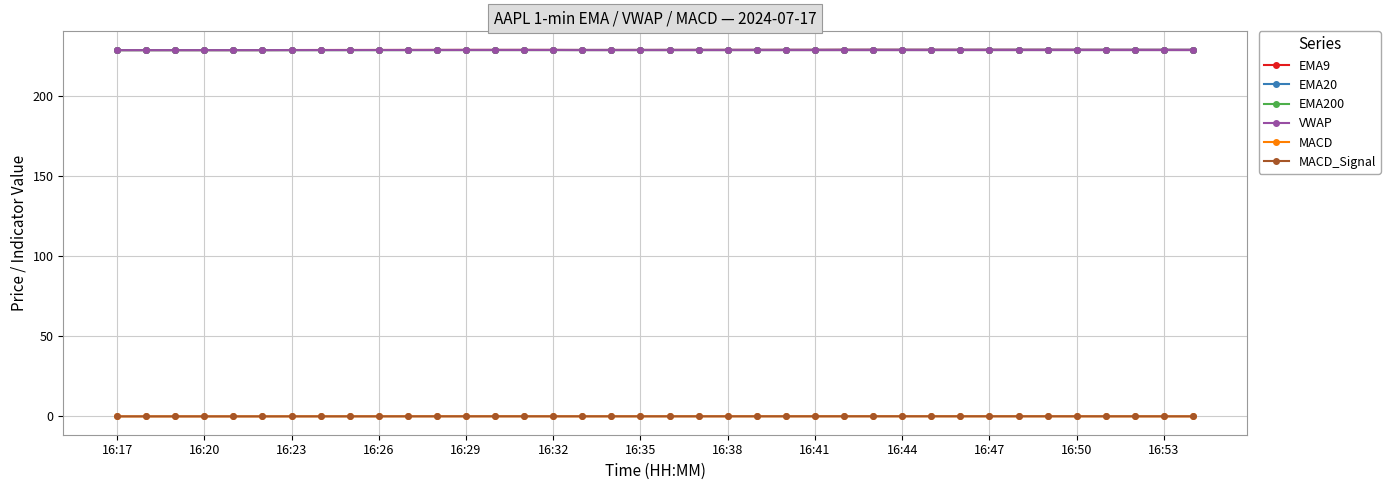

True or false: MACD_Signal and EMA9 intersect in this chart.

False